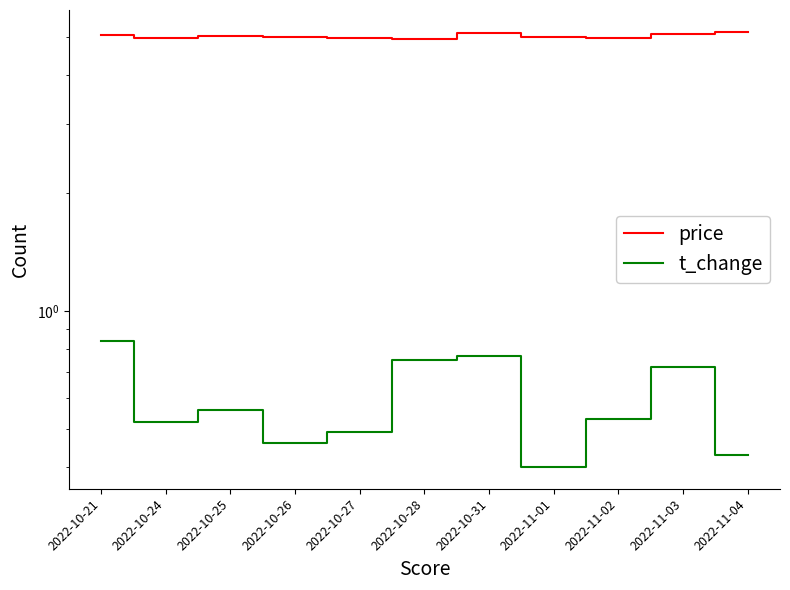

What is the difference between the t_change values at 2022-11-01 and 2022-11-02?

0.1